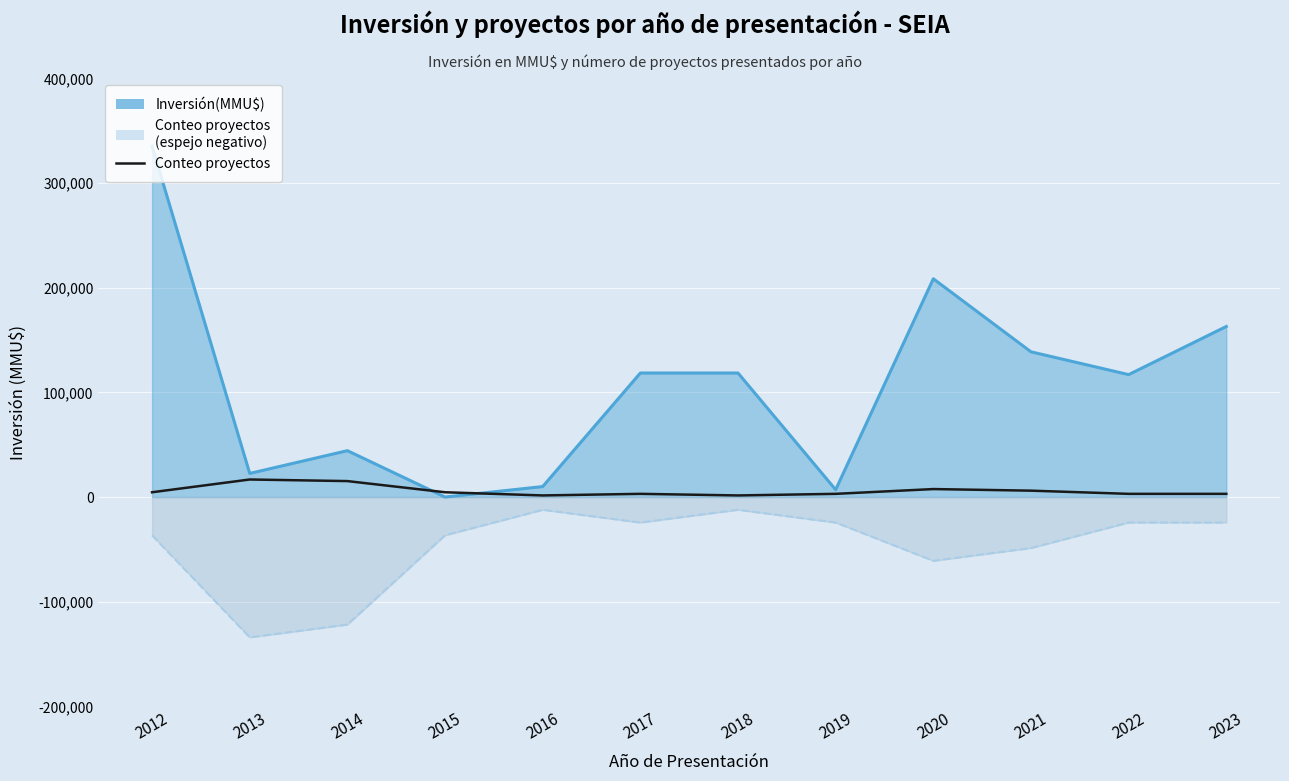

Is it true that the value at 2014 is 5320.7?

False